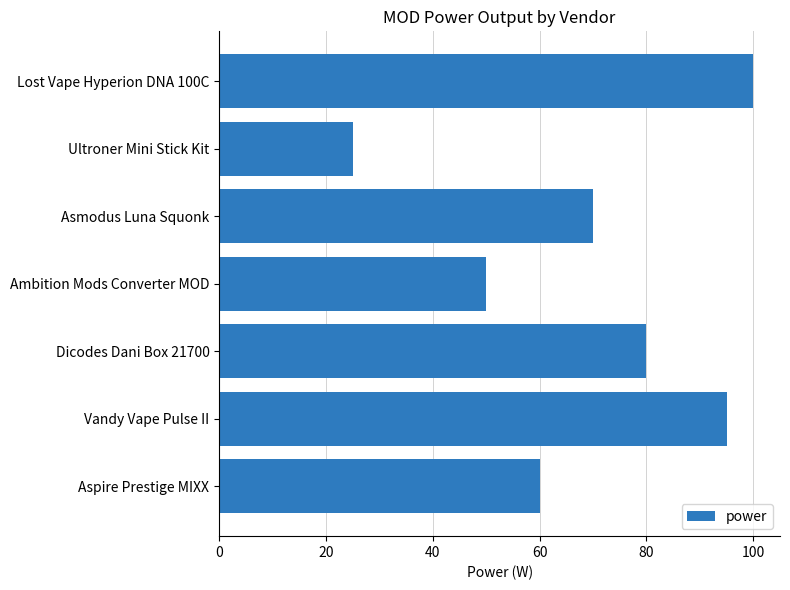

What is the maximum value shown in the chart?

100